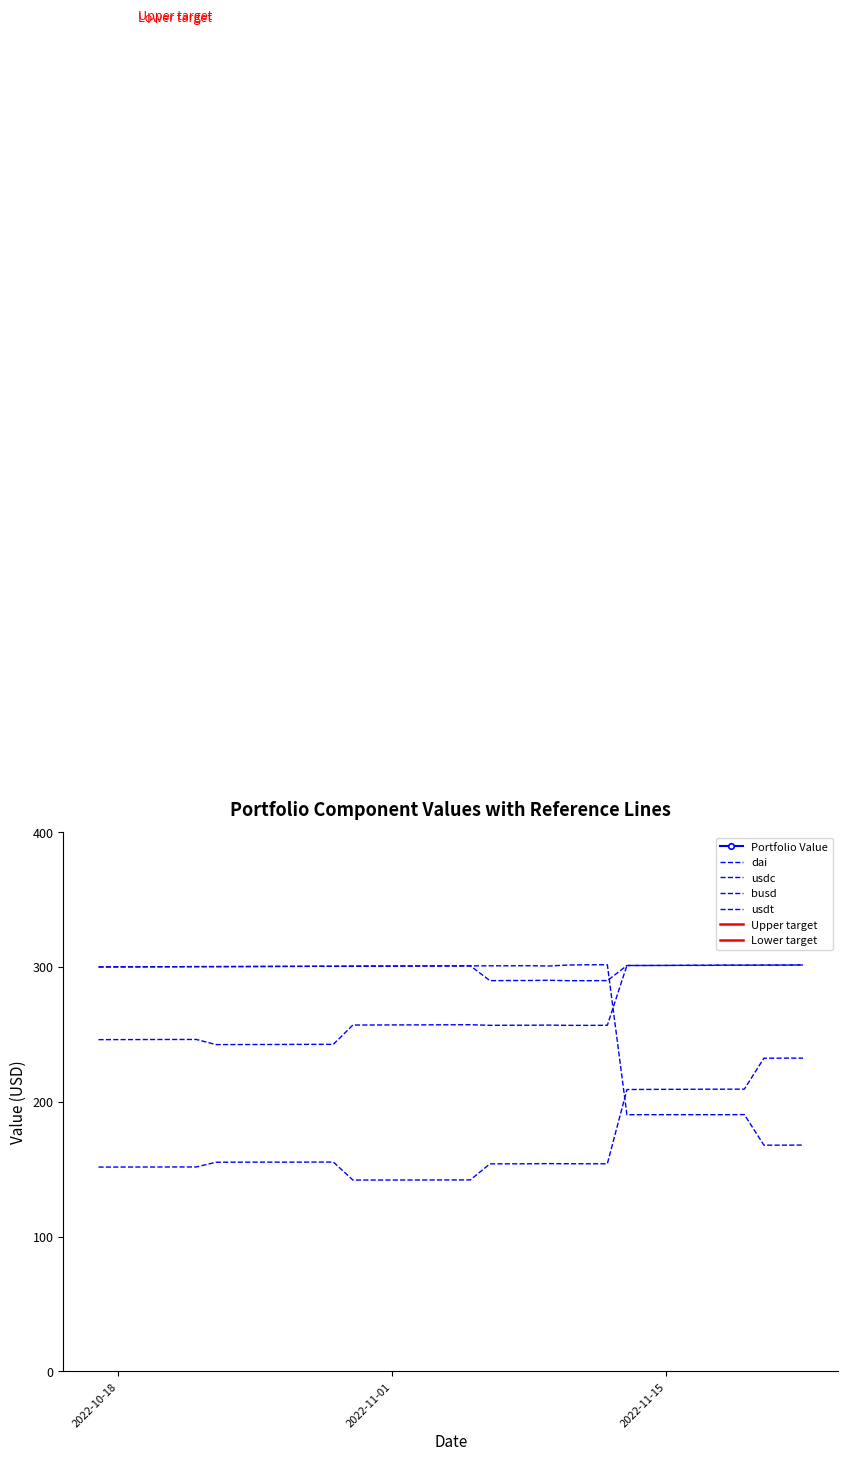

What is the average value of the Portfolio Value series?

1002.5